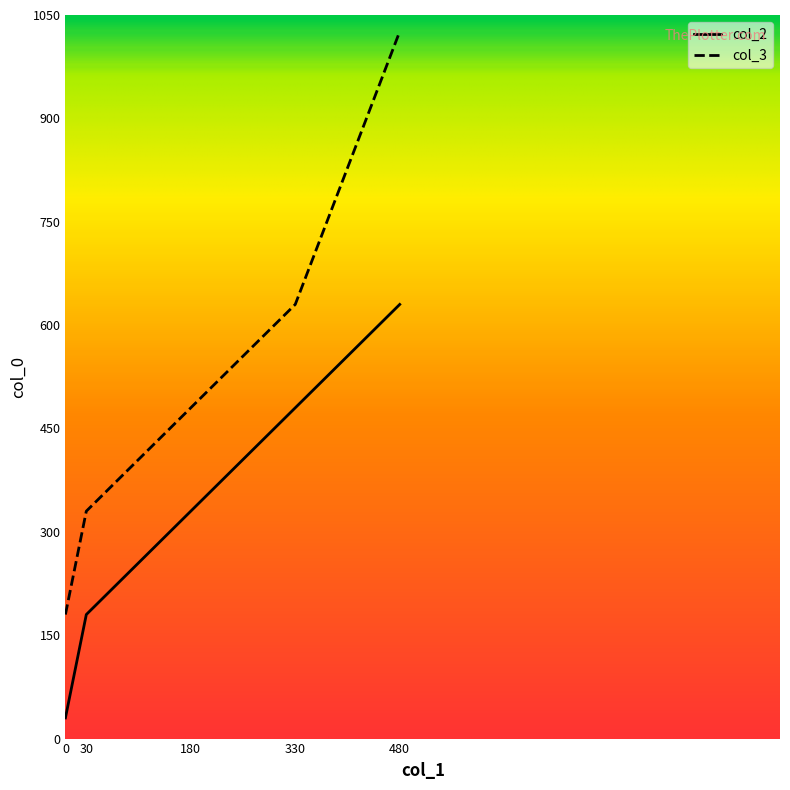

What is the value of the col_3 point at the 3rd from the left?

480